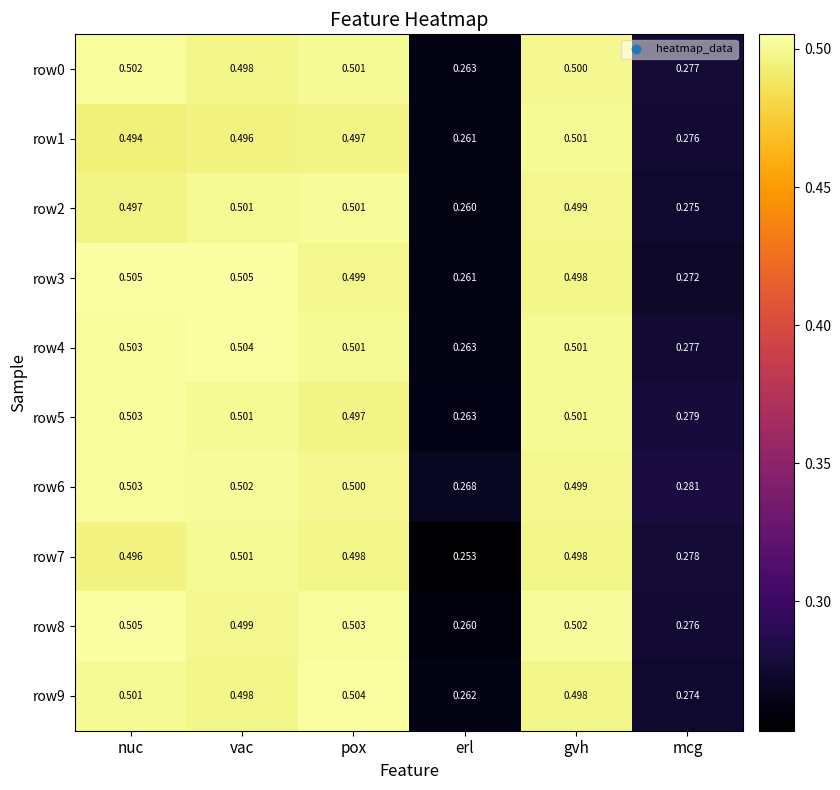

Is the value of row3 at mcg greater than the value of row1 at erl?

Yes